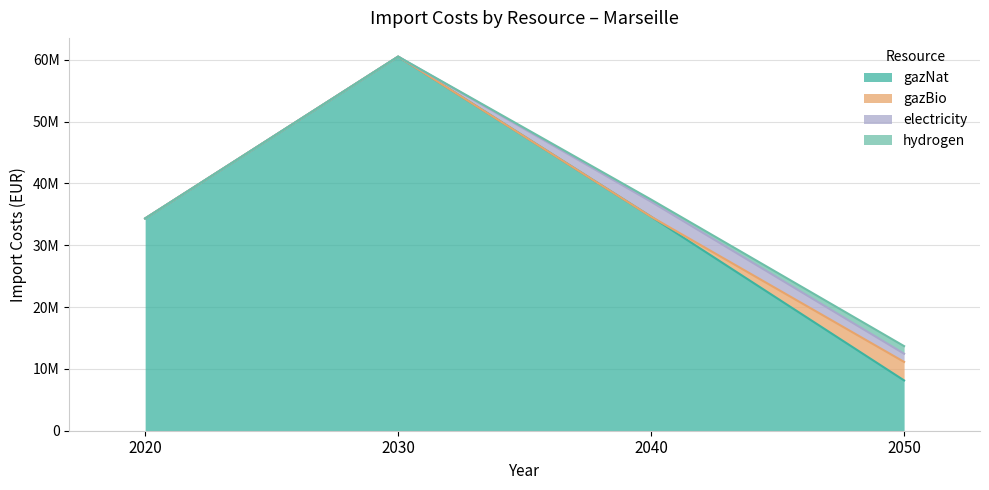

How many intersections are there between electricity and gazBio?

1